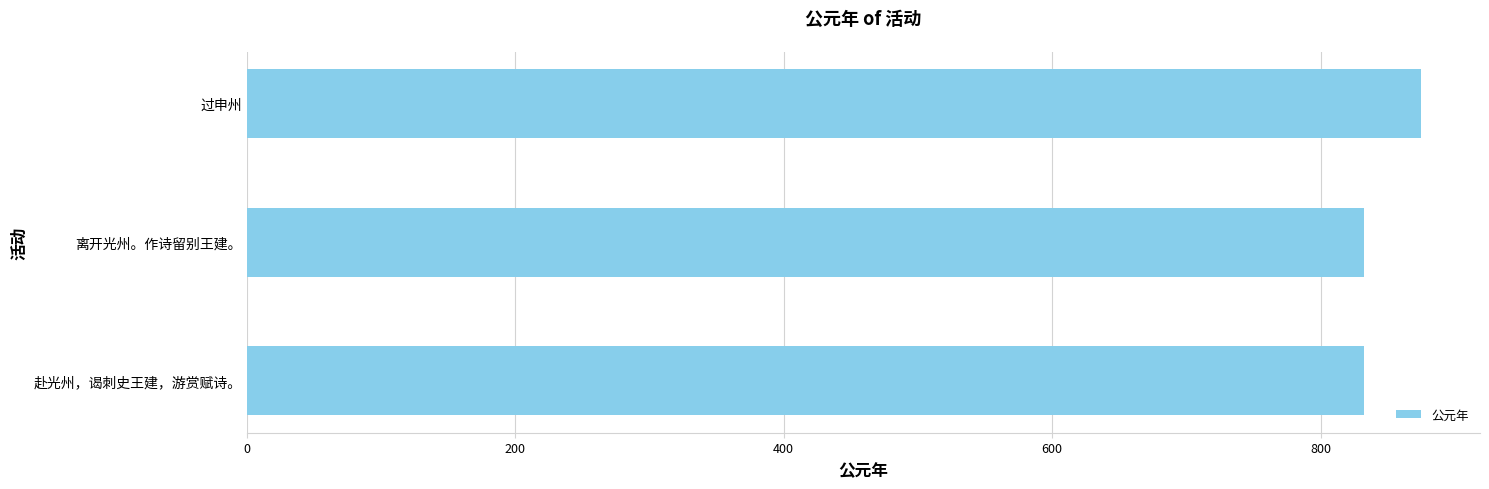

What is the average value?

846